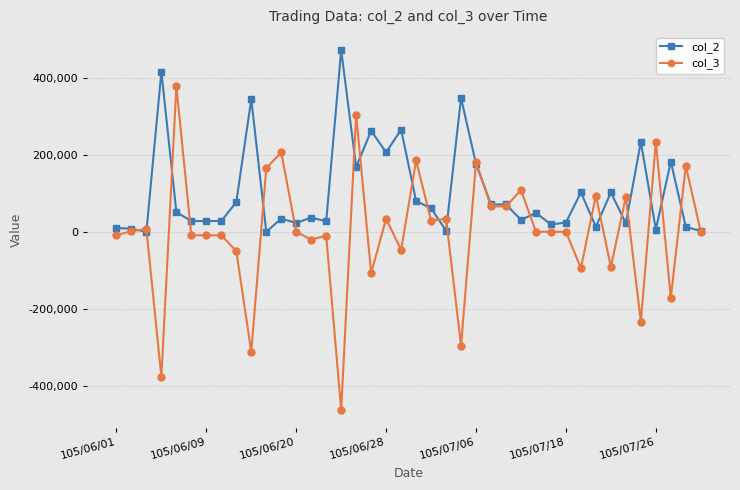

What is the difference between the second highest and second lowest values in the col_2 series?

415000